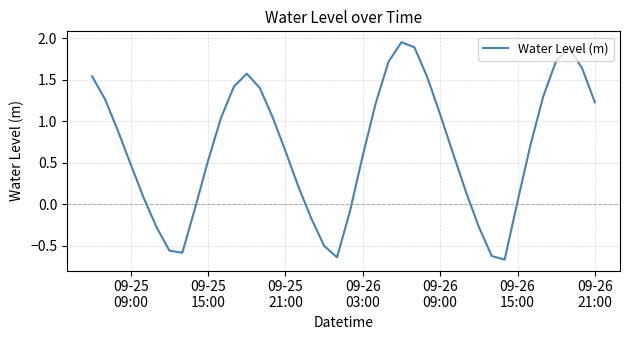

Reading left to right, extract all data points from this chart.

1.5	1.3	0.9	0.5	0.1	-0.3	-0.6	-0.6	-0.0	0.5	1.0	1.4	1.6	1.4	1.1	0.6	0.2	-0.2	-0.5	-0.6	-0.1	0.6	1.2	1.7	2.0	1.9	1.5	1.1	0.6	0.1	-0.3	-0.6	-0.7	0.0	0.7	1.3	1.7	1.9	1.6	1.2